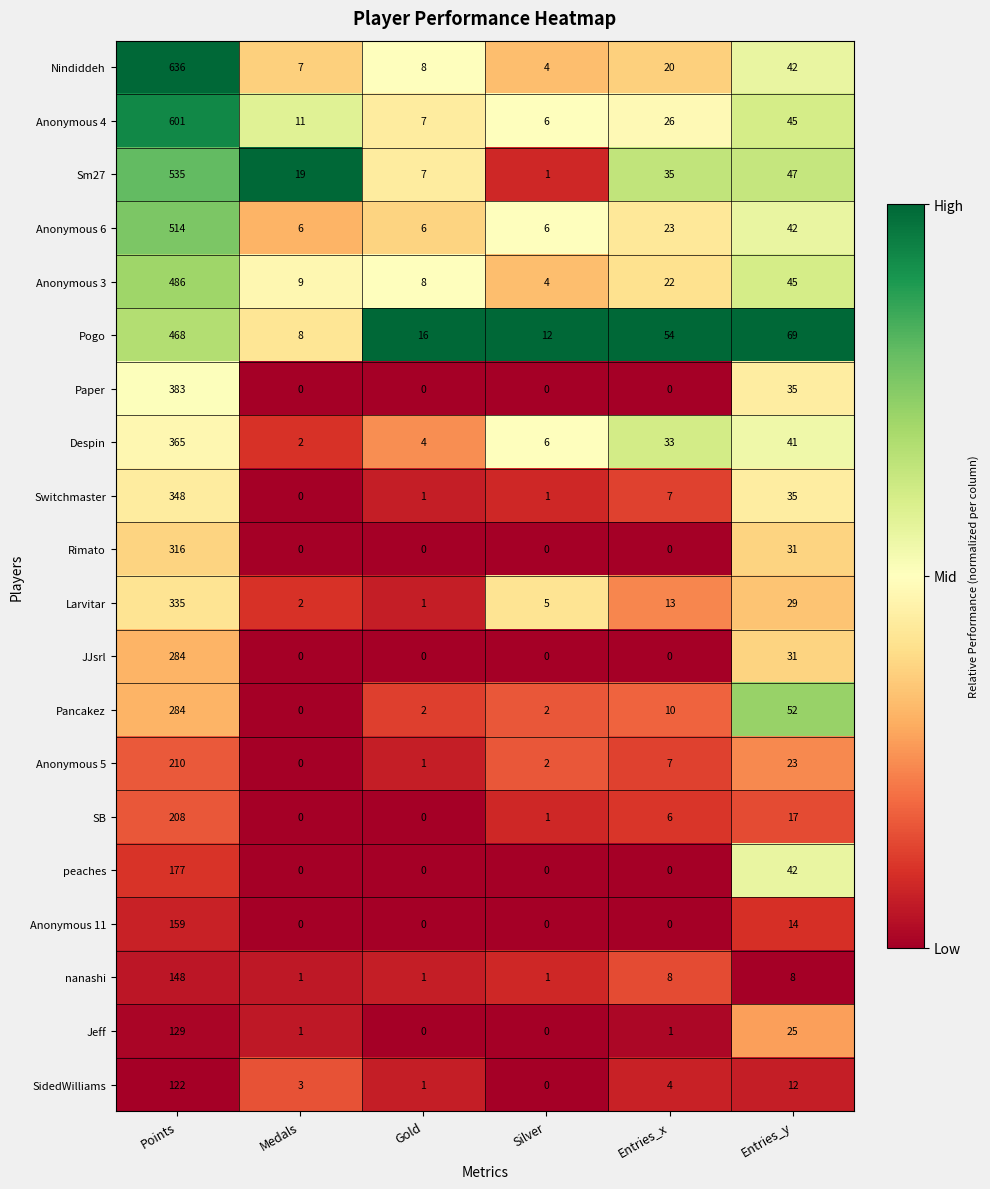

Which series has the widest spread of values?

Nindiddeh